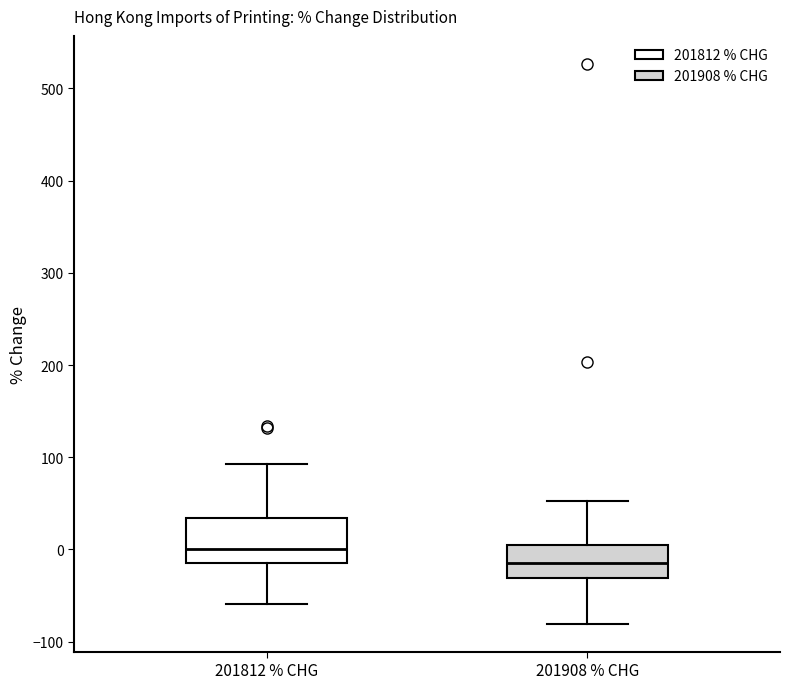

Which box has the lowest median line?

201908 % CHG